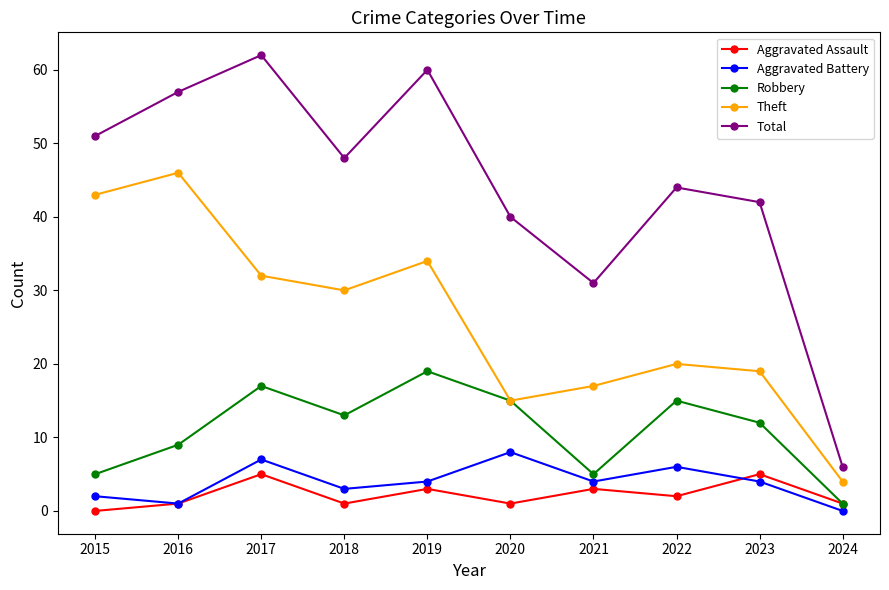

At which category does Total reach its first local valley?

2018